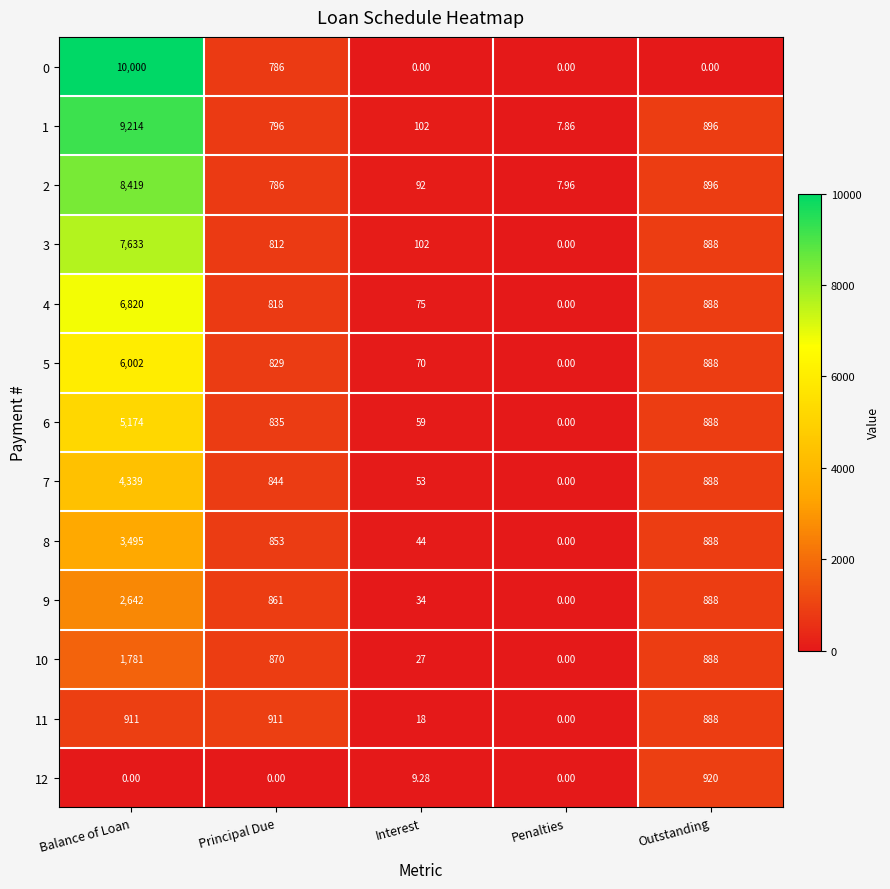

Which series changed the most between Principal Due and Interest?

11